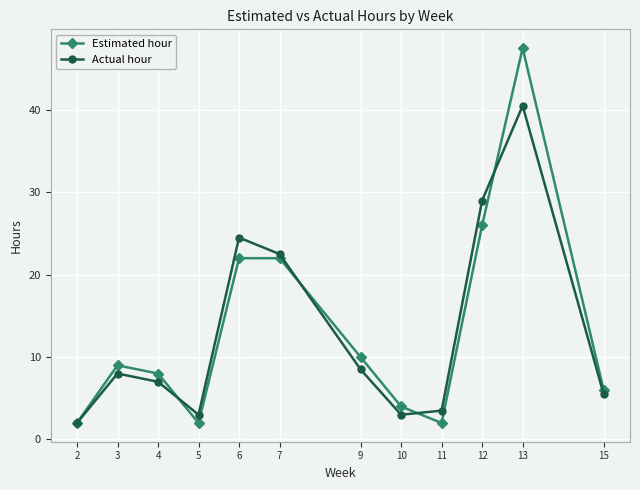

Which category has the highest value across all series?

13